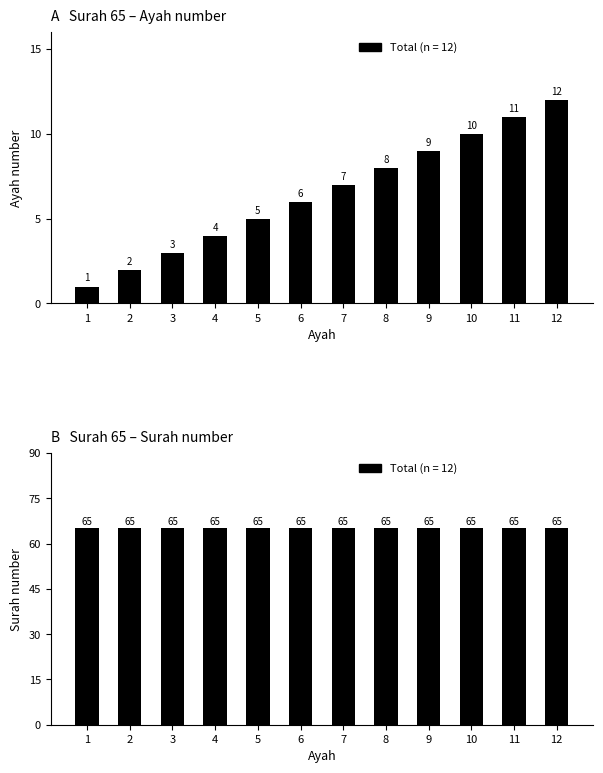

What is the change in value from 1 to 6?

+5